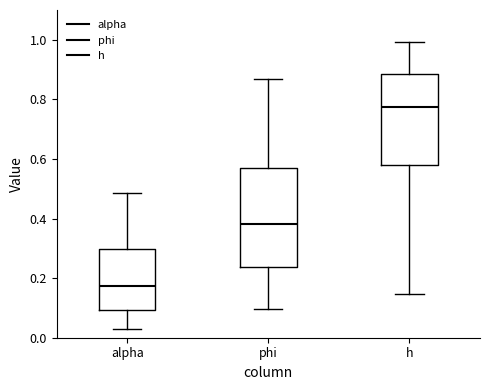

Where does the lower whisker of the box for h end on the y-axis? The values are not printed on the chart, so give them approximately, as read against the axis.

0.14